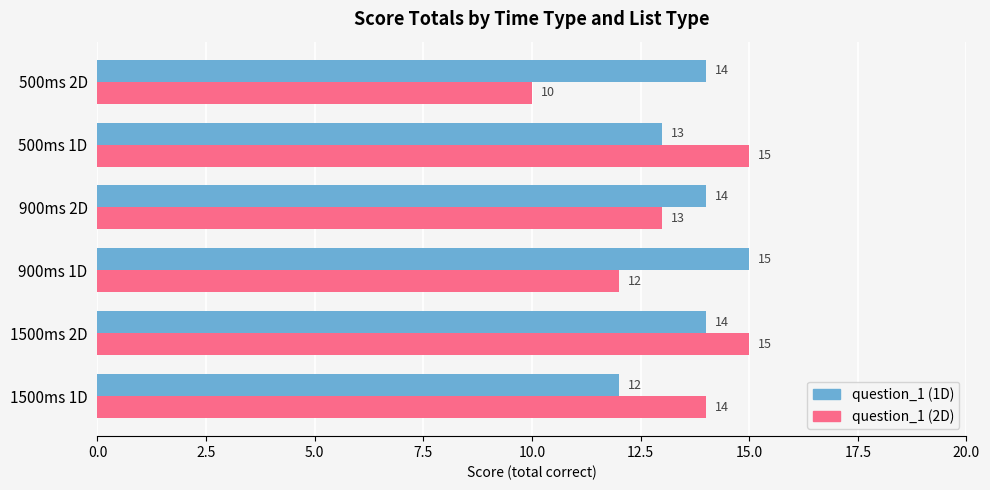

Rank the series by their average value, from highest to lowest.

question_1 (1D), question_1 (2D)